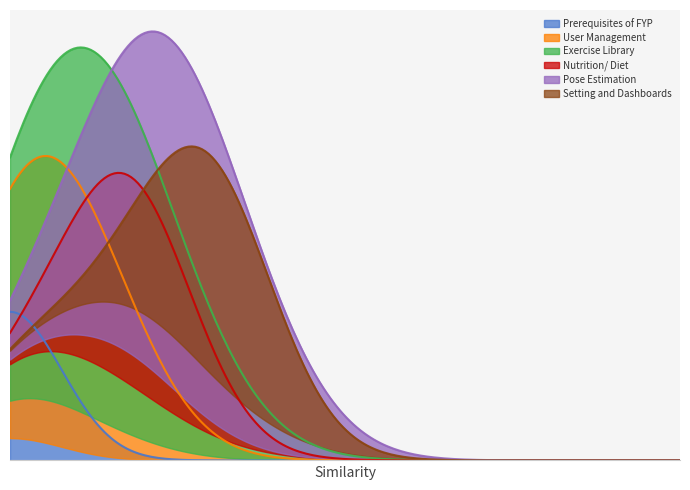

Where is the first local maximum?

Exercise Library